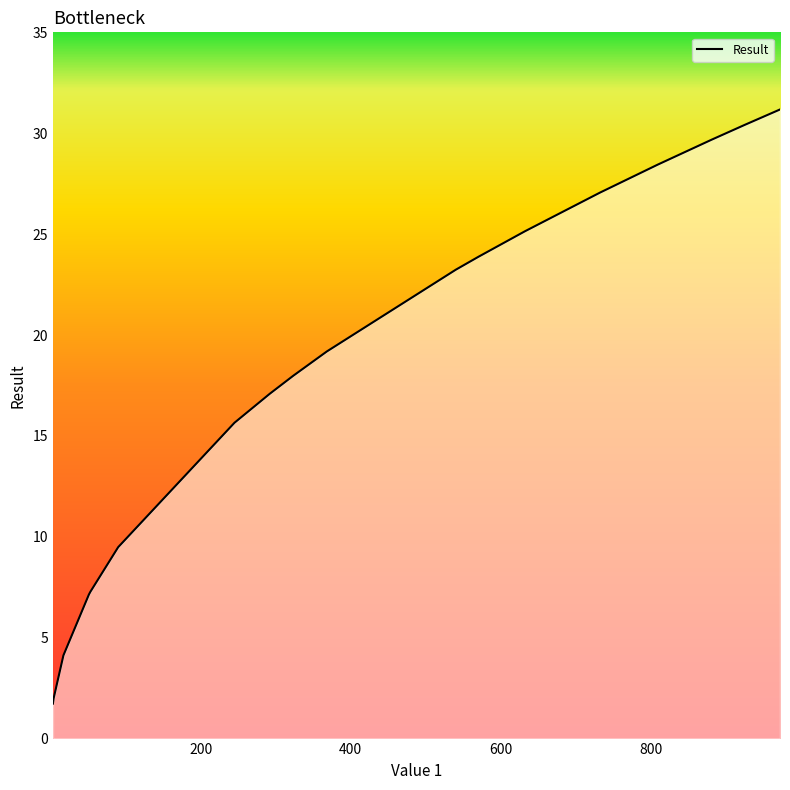

What is the maximum value shown in the chart?

31.2